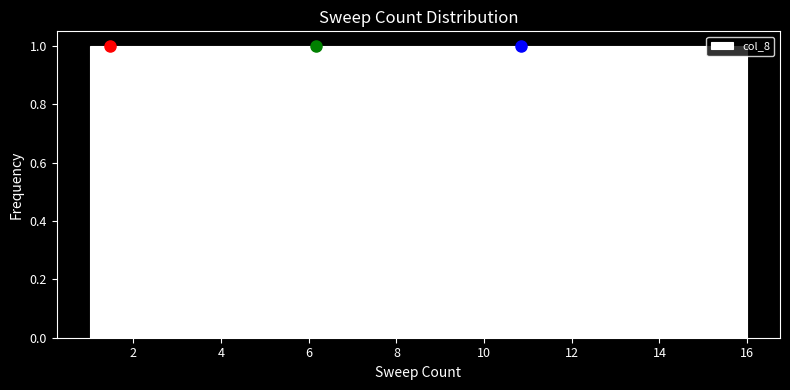

Reading left to right, transcribe this chart: for each bar, give the range it covers on the x-axis and its height. Neither the bar edges nor the heights are printed on the chart, so give them approximately, as read against the axes.

1.0 to 2.0: 1
2.0 to 2.8: 1
2.8 to 3.8: 1
3.8 to 4.8: 1
4.8 to 5.6: 1
5.6 to 6.6: 1
6.6 to 7.6: 1
7.6 to 8.6: 1
8.6 to 9.4: 1
9.4 to 10.4: 1
10.4 to 11.4: 1
11.4 to 12.2: 1
12.2 to 13.2: 1
13.2 to 14.2: 1
14.2 to 15.0: 1
15.0 to 16.0: 1